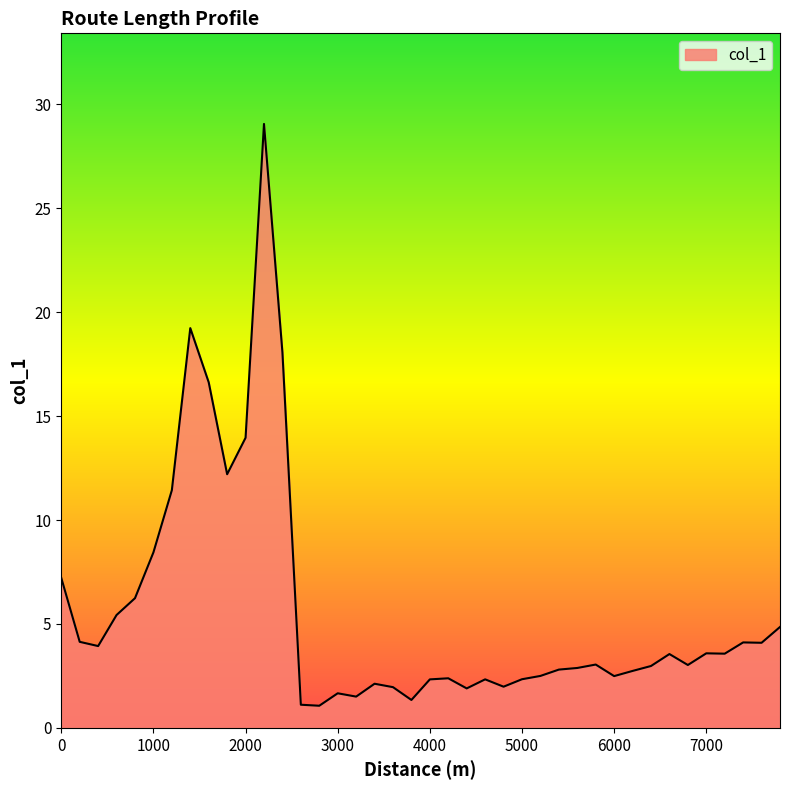

What is the difference between the maximum and minimum values?

28.0